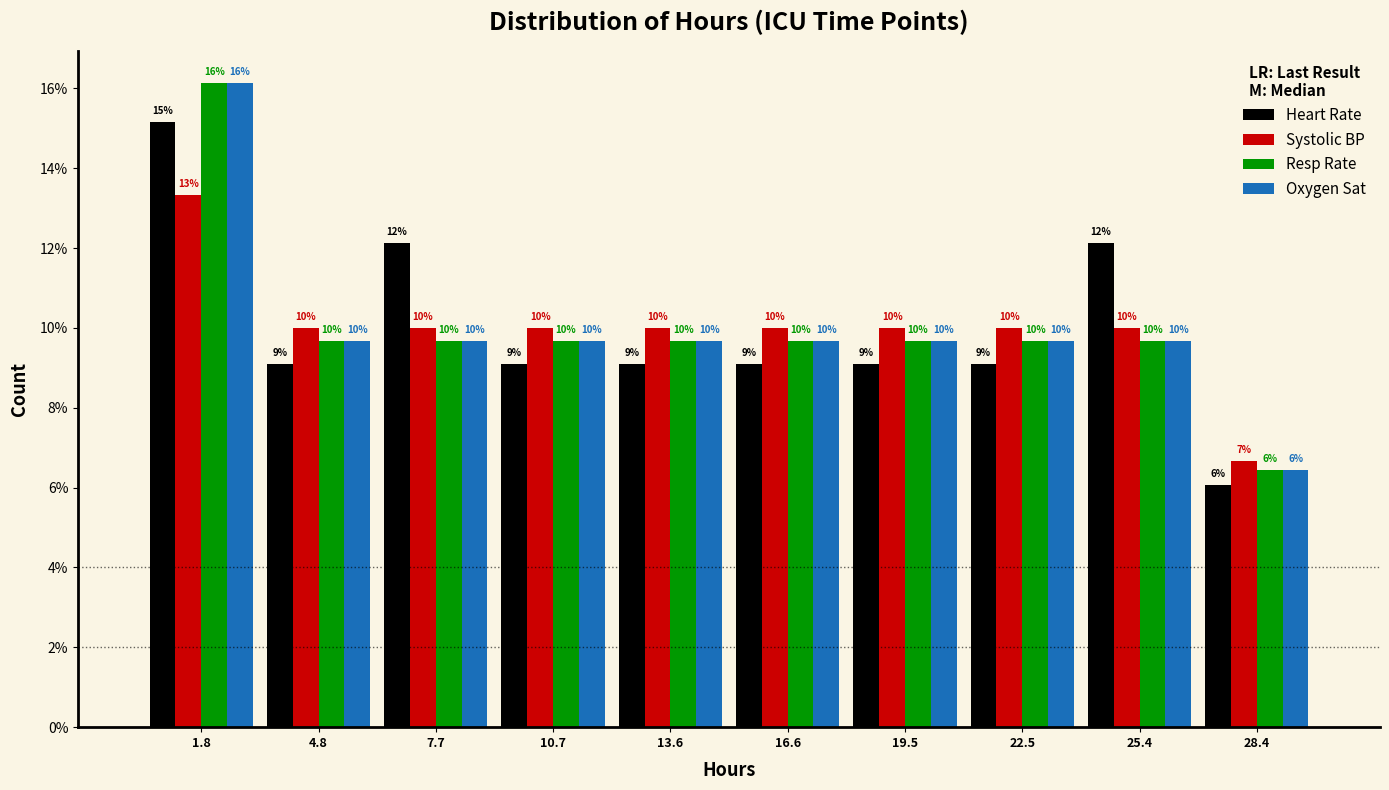

Is the value of Resp Rate at 25.4 greater than the value of Systolic BP at 28.4?

Yes